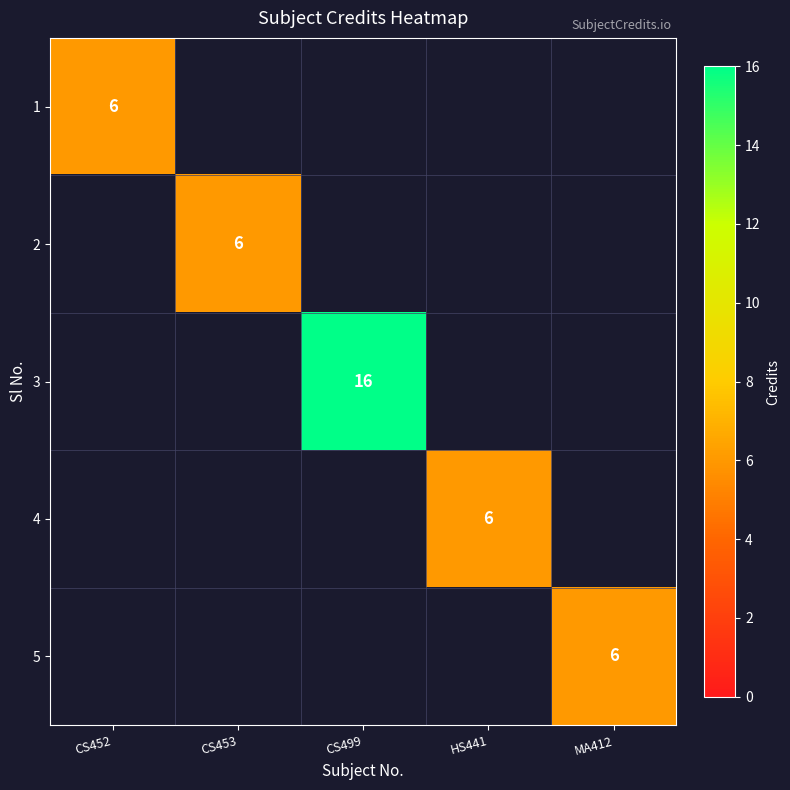

The 5 series shows 6 at MA412. True or false?

True